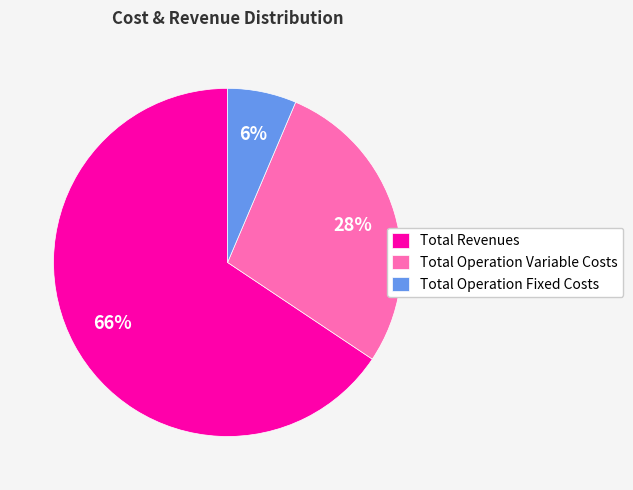

How many slices are in this pie chart?

3